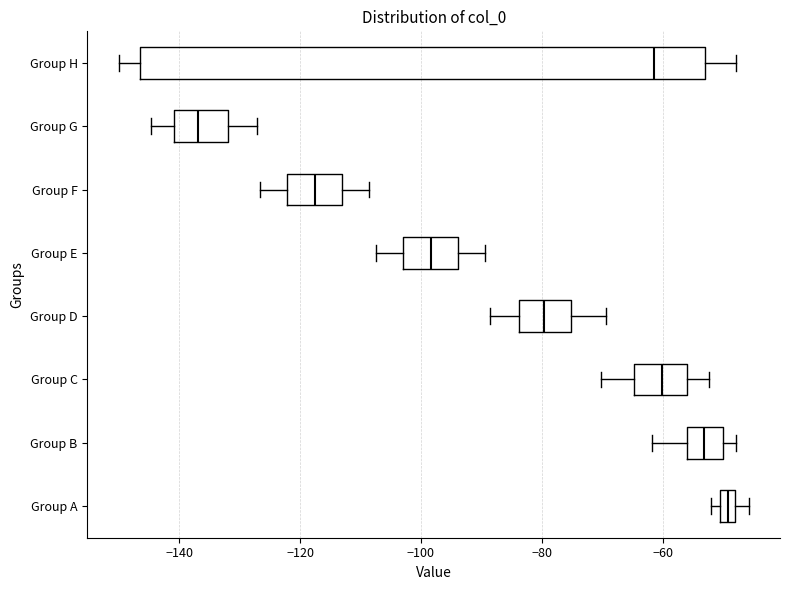

Comparing the boxes themselves (not the whiskers), which one is the widest?

Group H